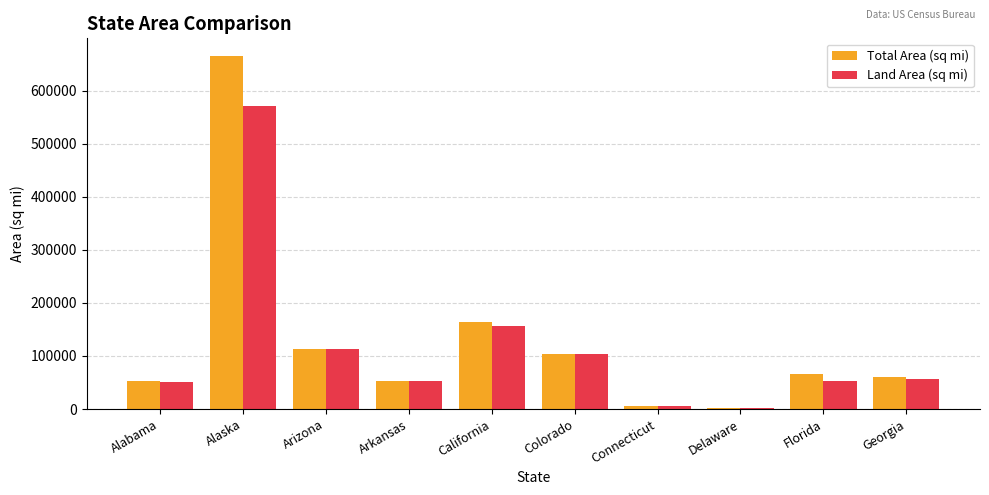

What are all the series names shown in the legend?

Total Area (sq mi), Land Area (sq mi)